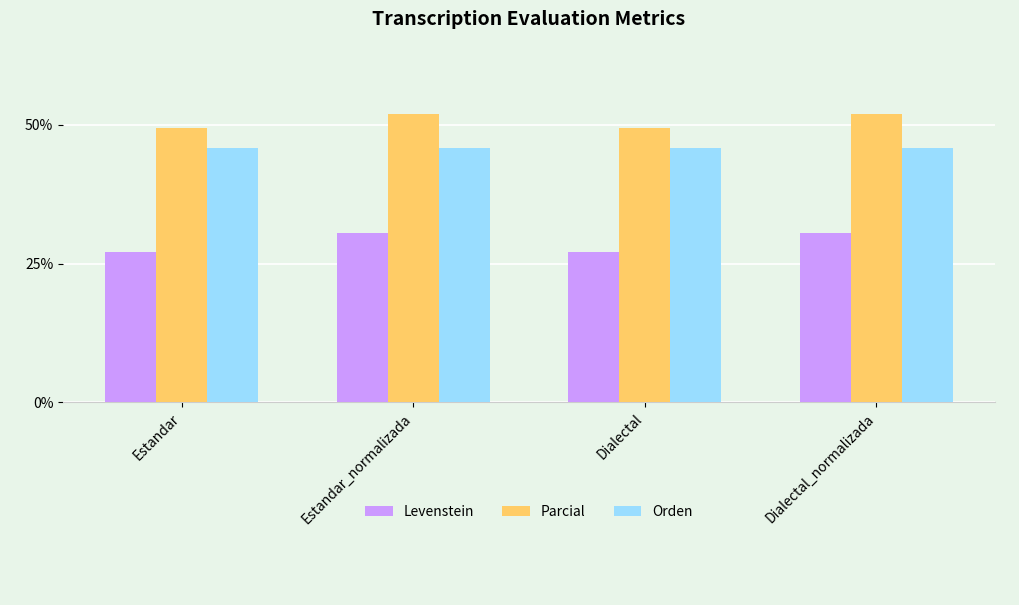

What is the label of the 3rd bar from the left?

Dialectal